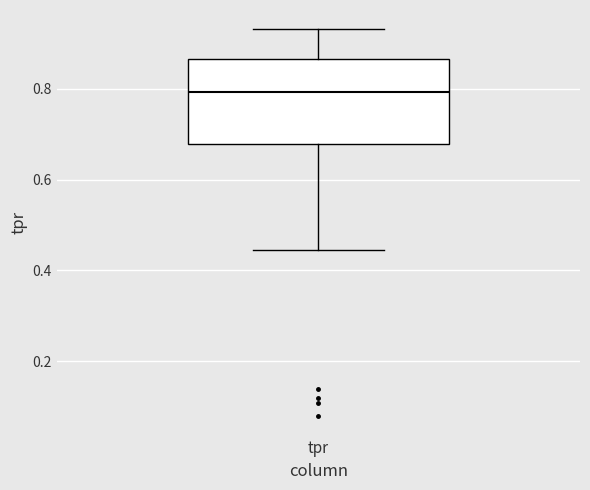

Transcribe this box plot: give where the median line is, the range the box spans, and where the two whiskers end, as read against the y-axis. The values are not printed on the chart, so give them approximately, as read against the axis.

median 0.80, box 0.68 to 0.86, whiskers 0.44 to 0.94